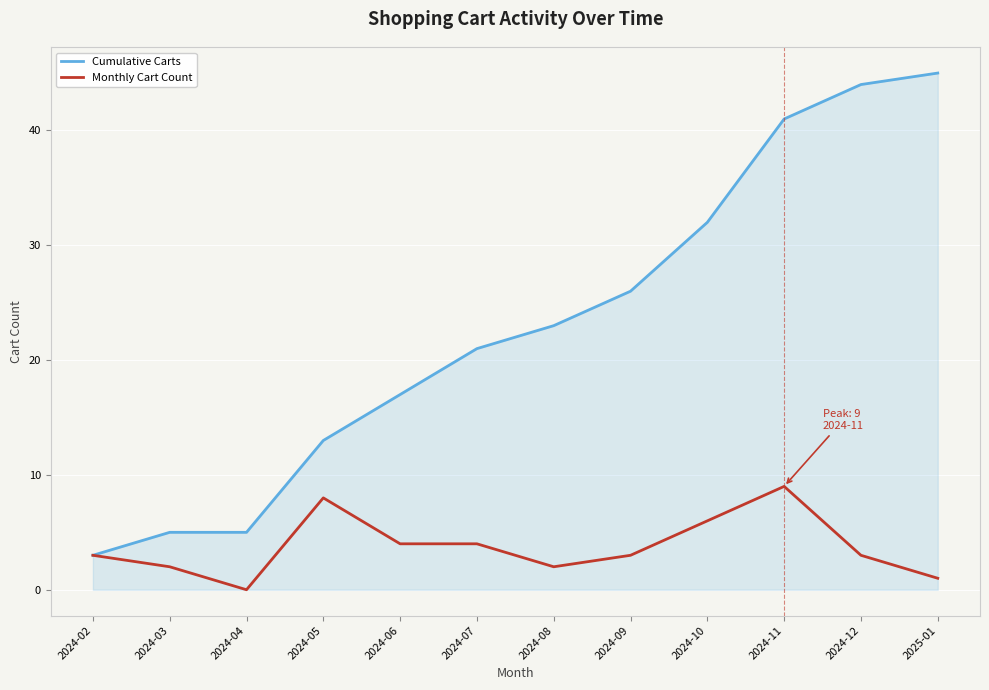

What value does the Cumulative Carts series have at 2024-02, to the nearest 5?

5